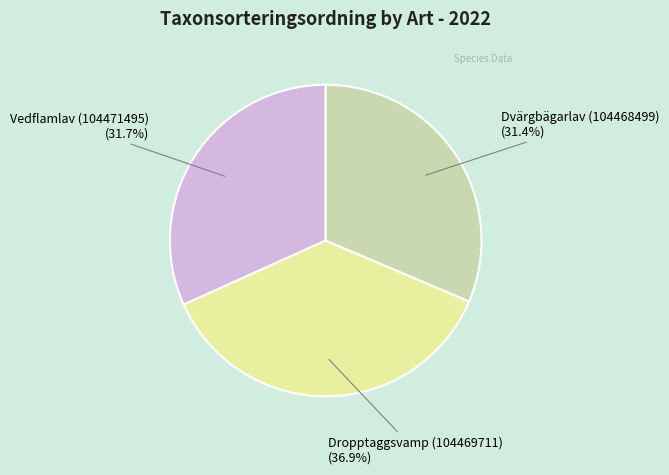

Is there a majority slice in this chart?

No